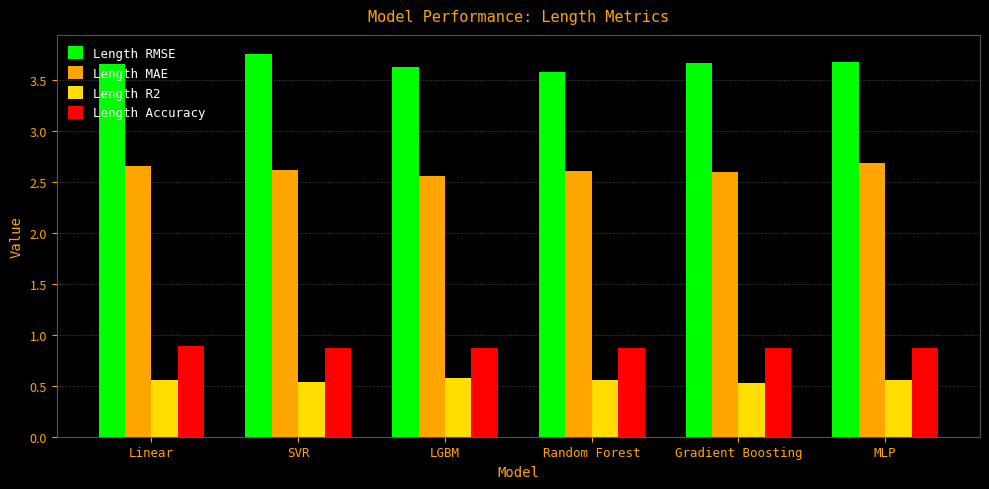

The value of Length Accuracy at Random Forest is 0.9. True or false?

True